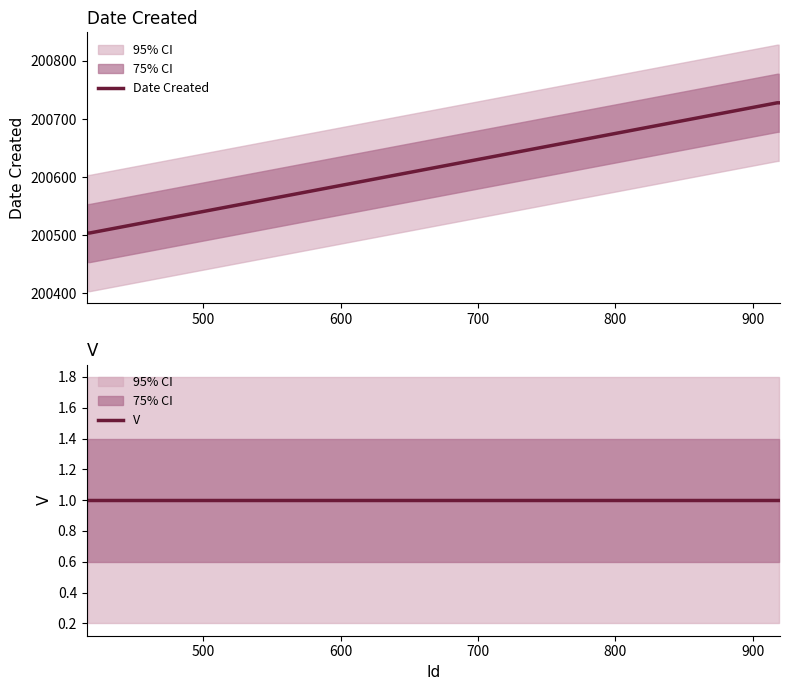

How many data points in Date Created are less than 200728?

2